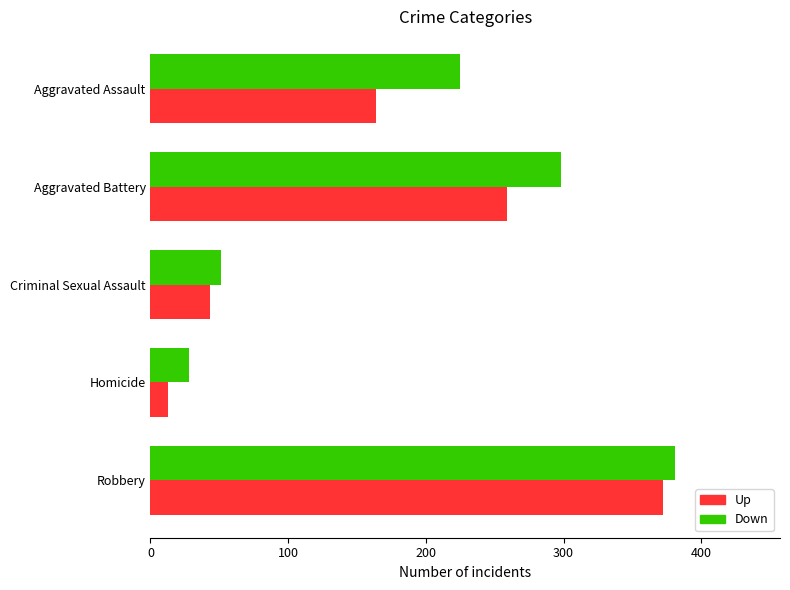

What is the sum of all Up values?

851